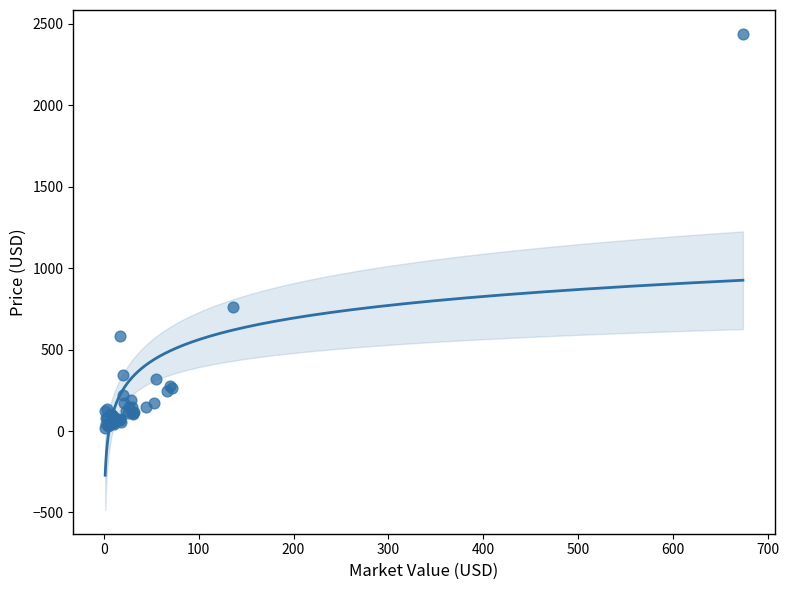

What Y value in the scatter plot is closest to 1227?

758.5